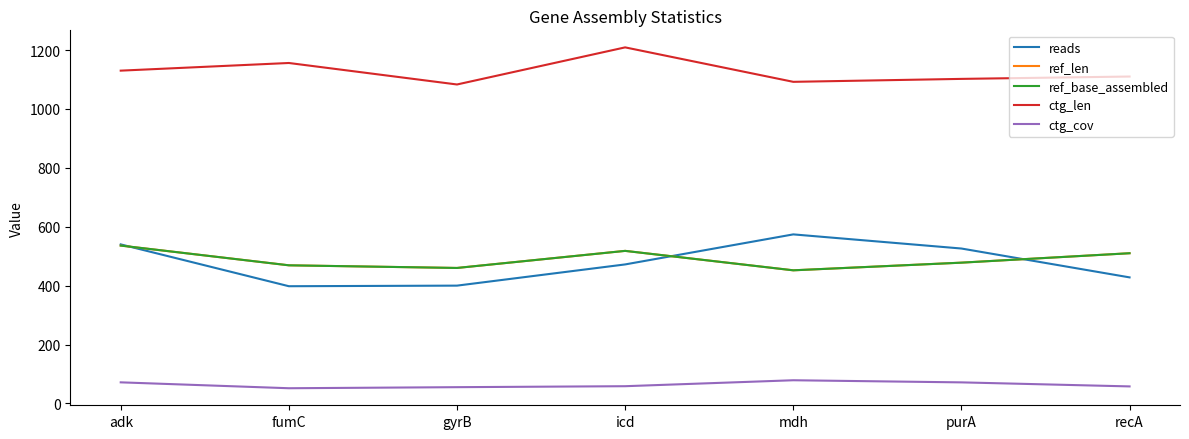

Is this an area chart (filled region under the line)?

No